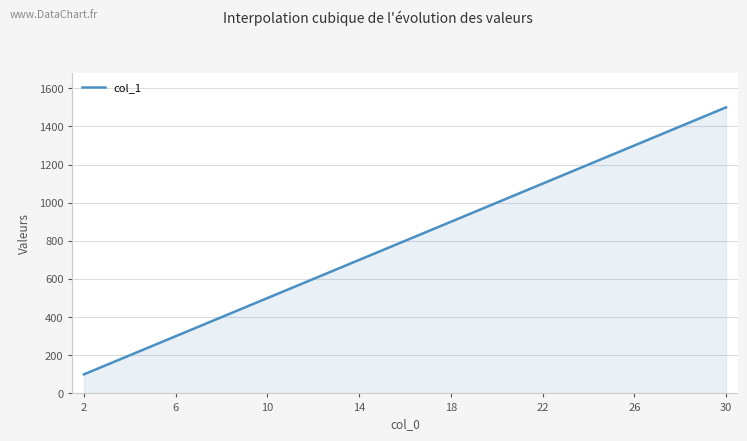

What is the difference between the maximum and minimum values?

1400.0